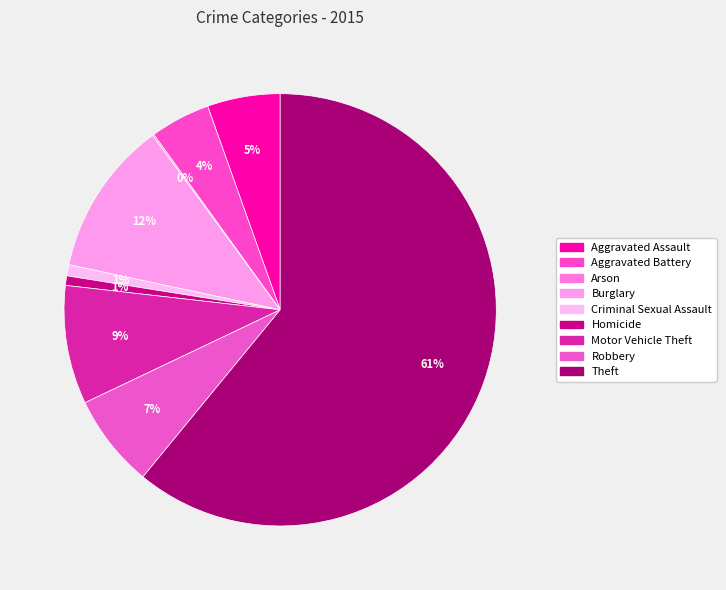

What percentage is the Aggravated Assault slice, to the nearest percent?

5%